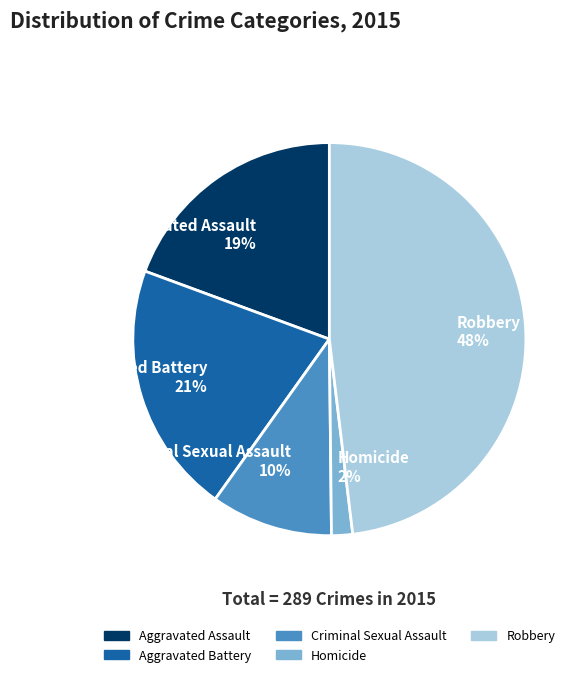

Which has a higher value, Aggravated Assault or Homicide?

Aggravated Assault